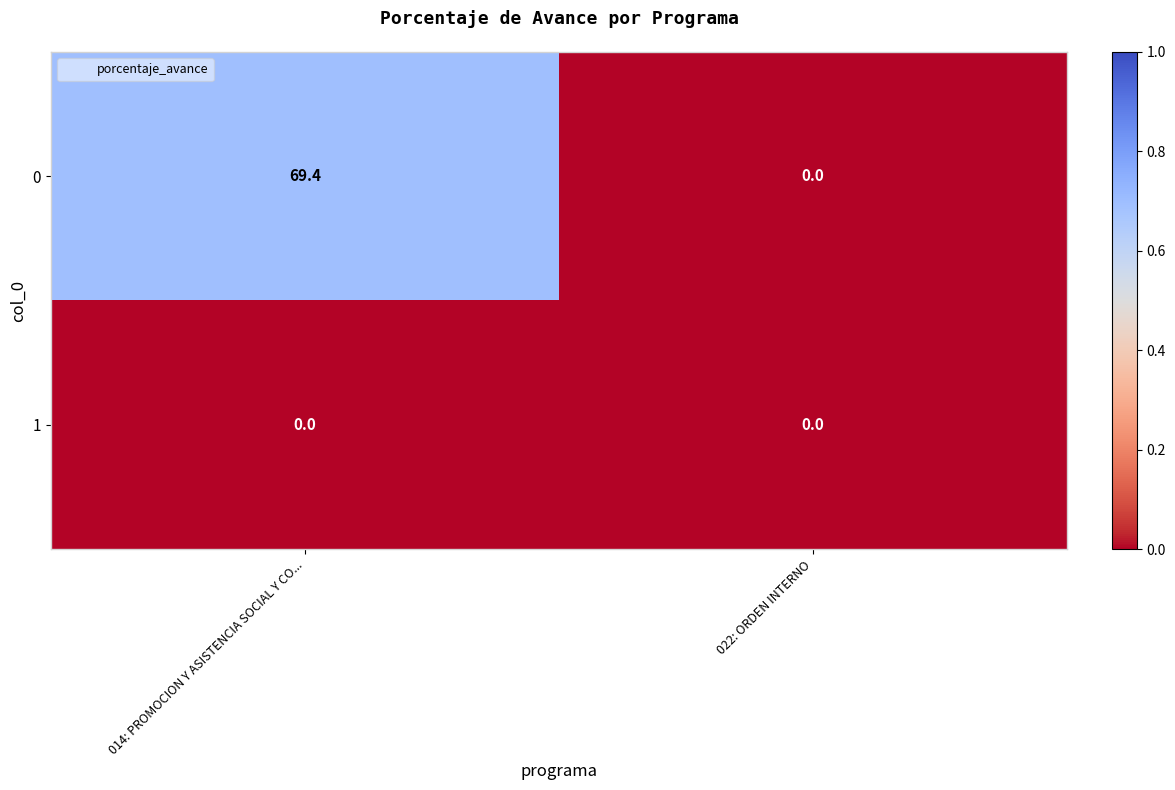

What is the sum of the 0 values at 022: ORDEN INTERNO and 014: PROMOCION Y ASISTENCIA SOCIAL Y CO...?

69.4